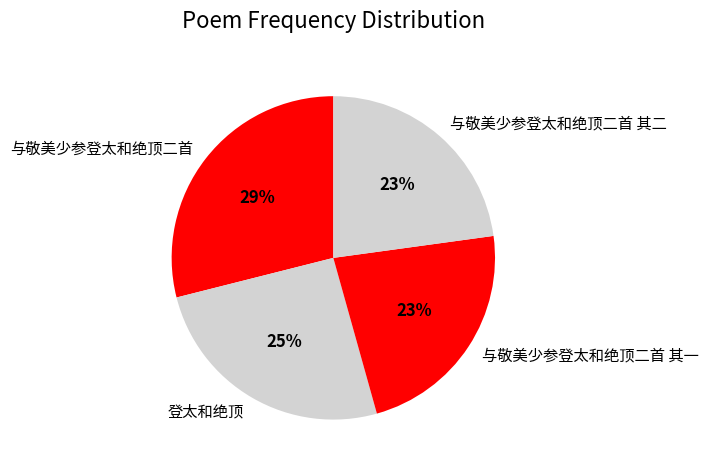

Does 与敬美少参登太和绝顶二首 其二 represent more than half of the total?

No